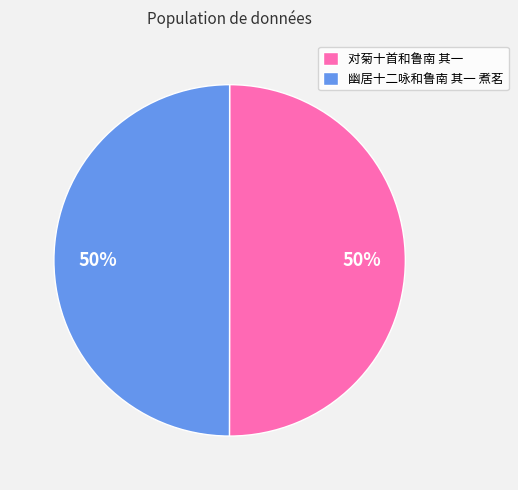

True or false: 对菊十首和鲁南 其一 accounts for 50% of the total.

True